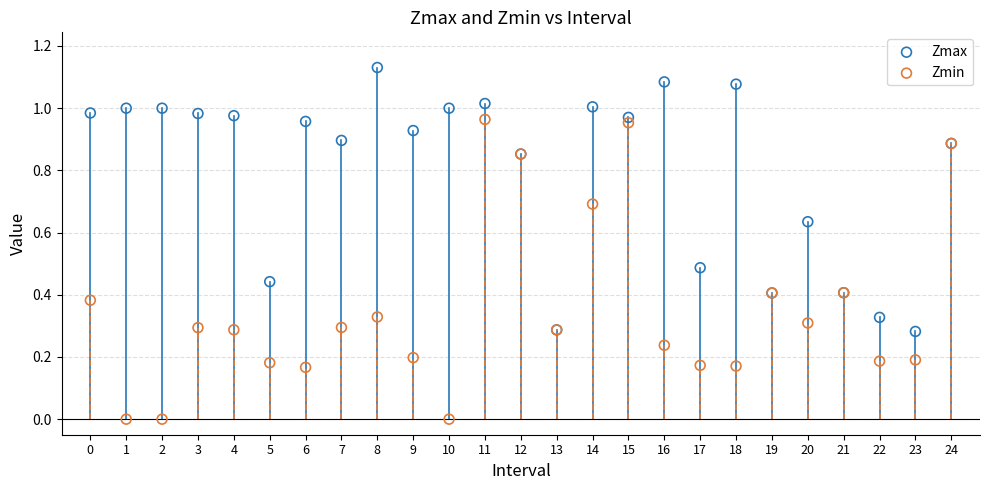

Which series has the largest Y range (max minus min)?

Zmin